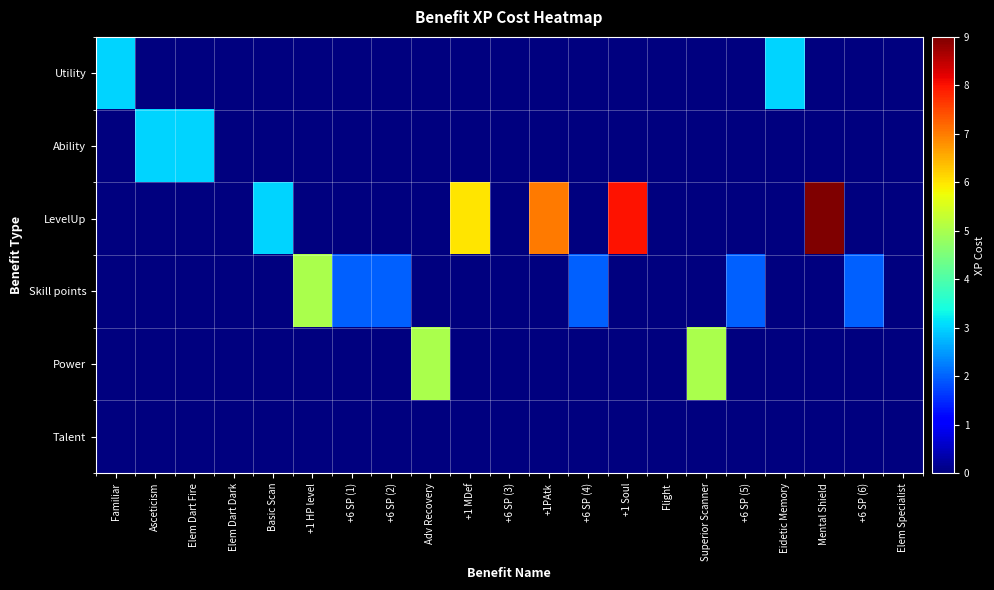

Which category has the lowest value across all series?

Asceticism